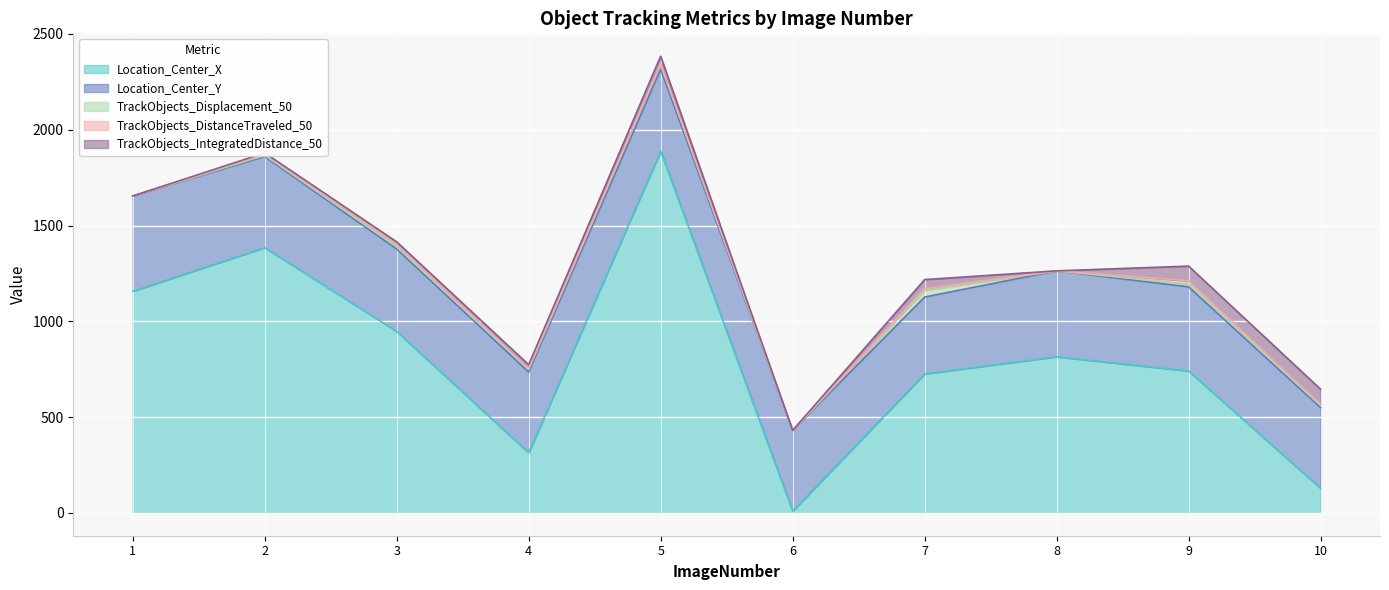

Which series has the largest range (max minus min)?

Location_Center_X